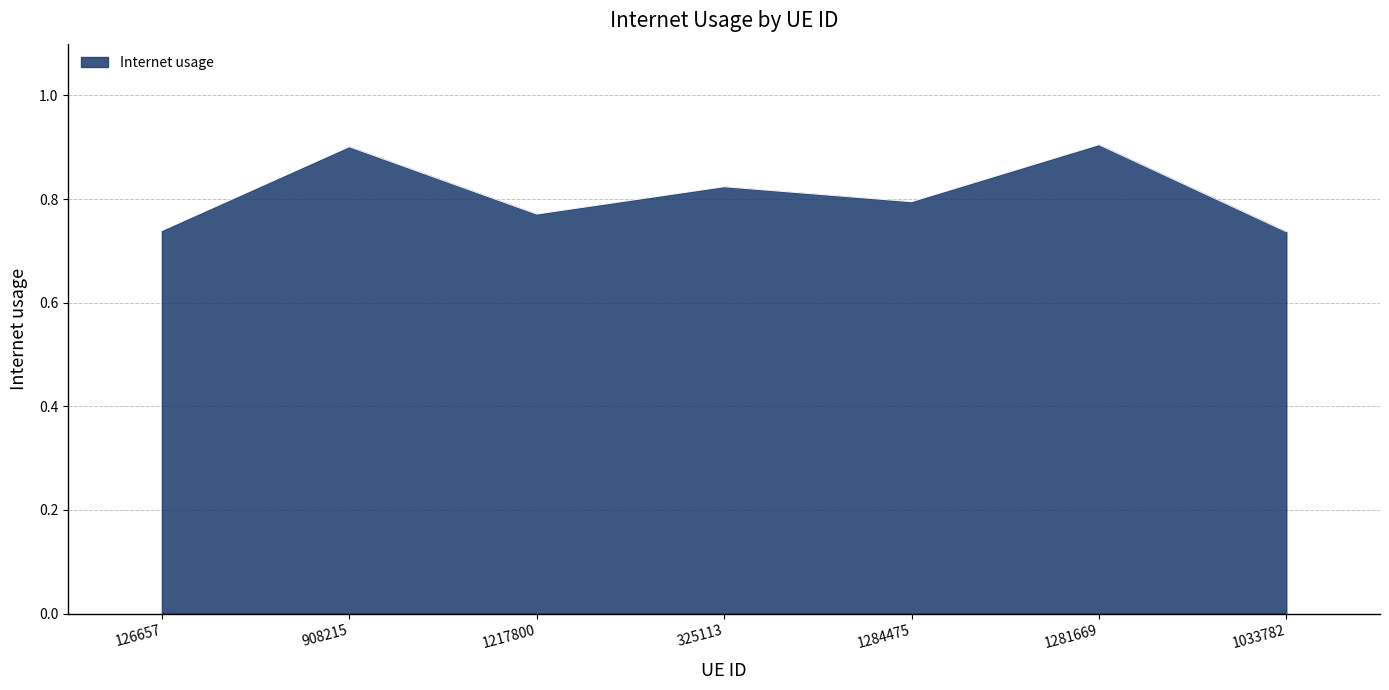

At which category does the data reach its first local peak?

908215